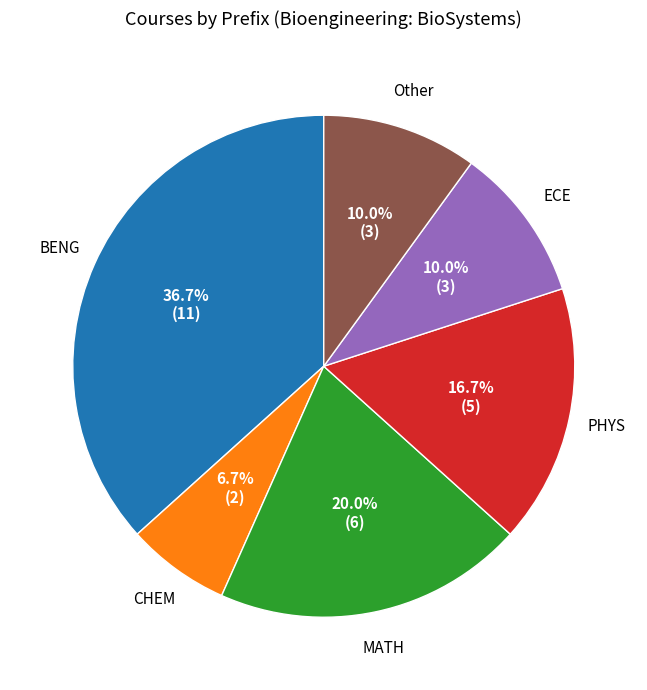

The MATH slice represents 30% of the pie. True or false?

False